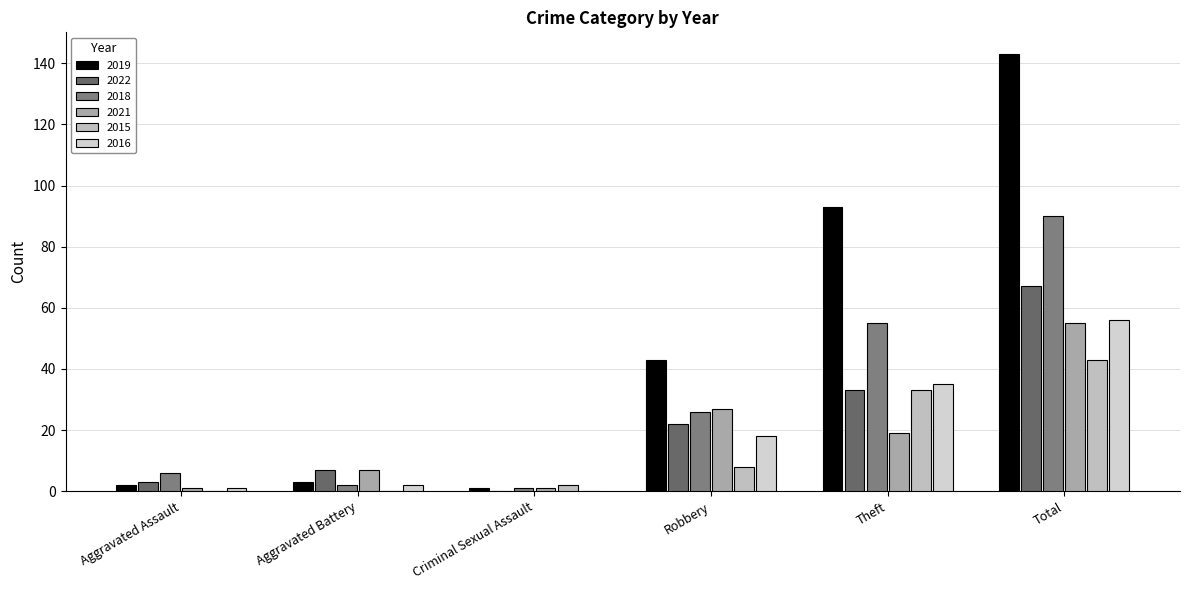

Are the bars grouped side by side (vs. stacked)?

Yes